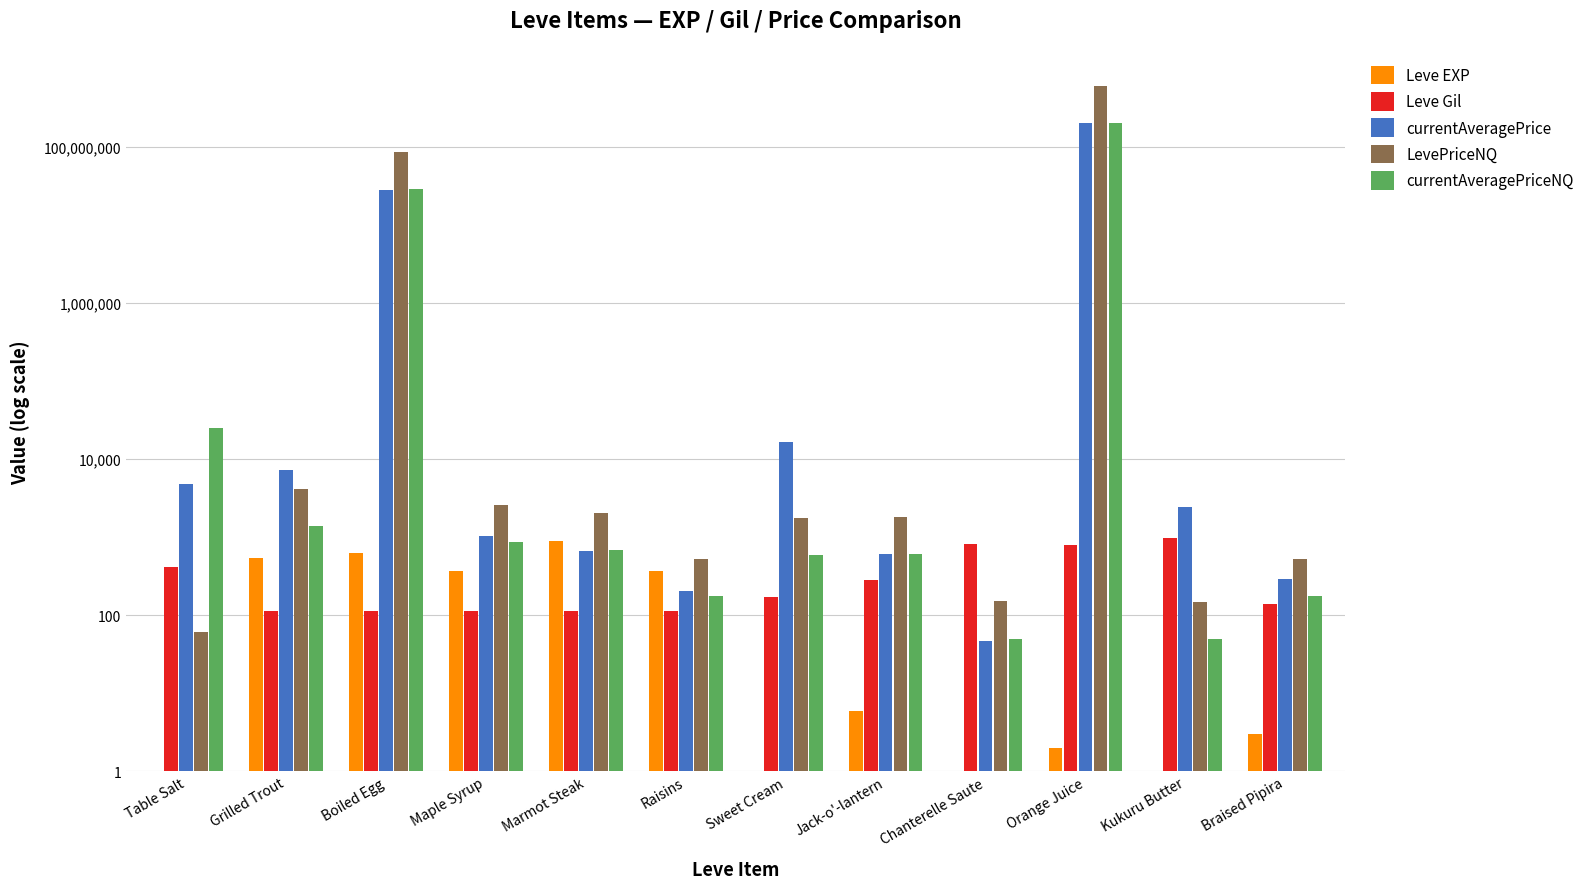

What is the approximate value of Leve EXP at Grilled Trout?

540